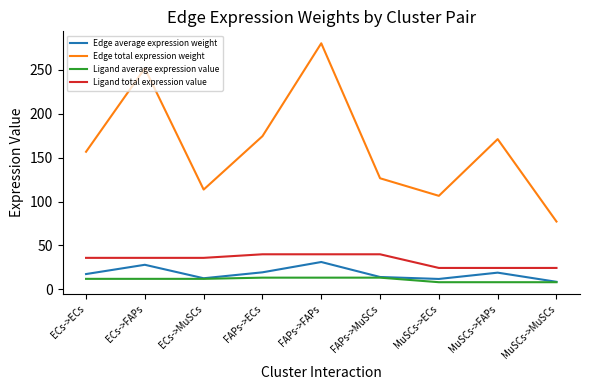

Which series has the largest range (max minus min)?

Edge total expression weight